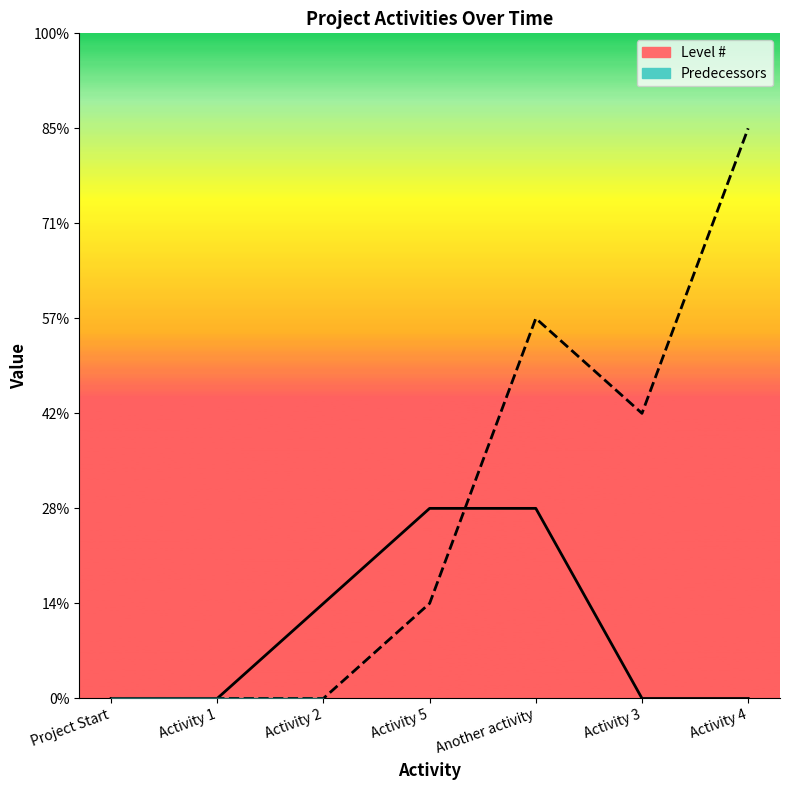

What is the difference between the Level # values at Activity 1 and Activity 2?

1